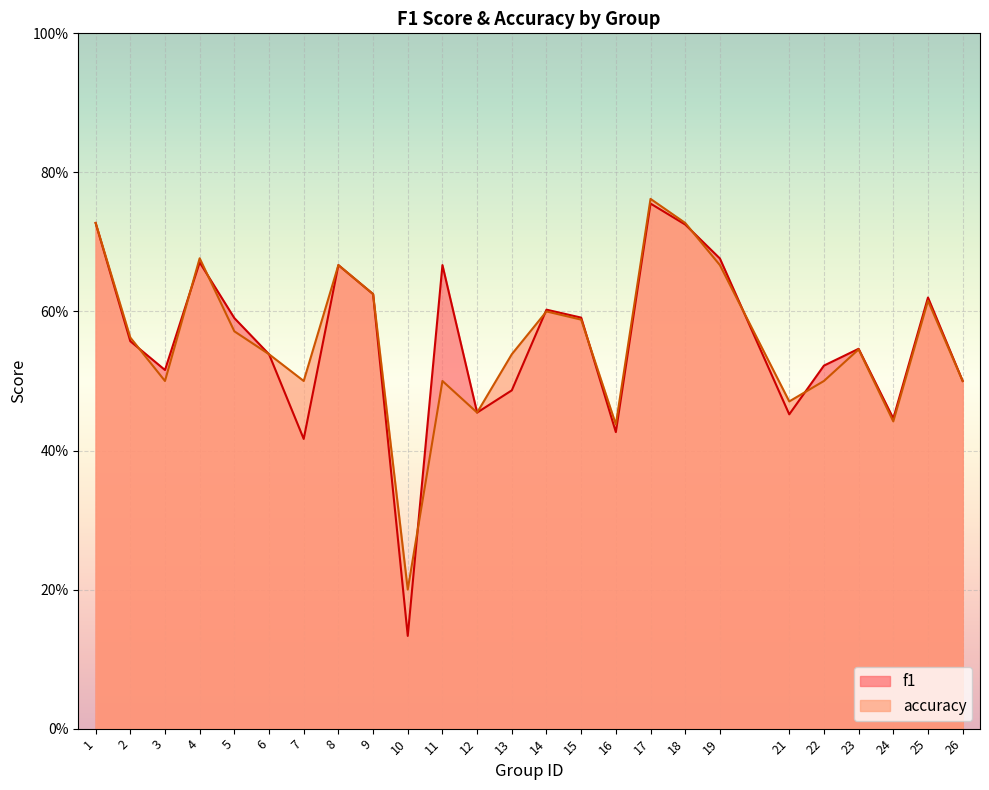

Rank the categories by accuracy value from lowest to highest.

10, 16, 24, 12, 21, 3, 7, 11, 22, 26, 6, 13, 23, 2, 5, 15, 14, 25, 9, 8, 19, 4, 1, 18, 17